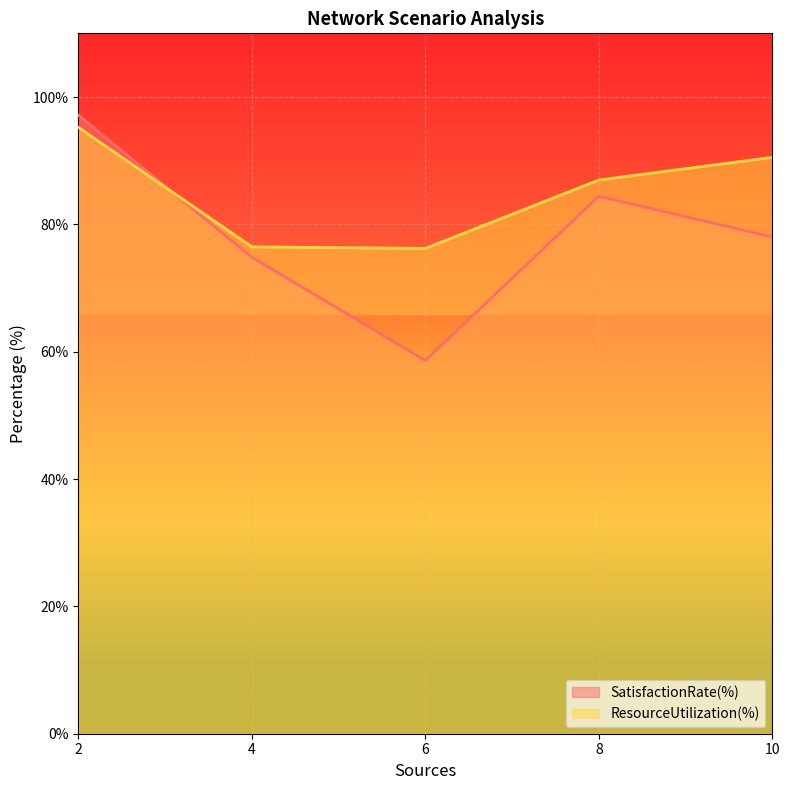

Reading left to right, what are all the values shown in this chart?

SatisfactionRate(%): 97.1	74.8	58.6	84.4	78.0
ResourceUtilization(%): 95.2	76.5	76.2	87.0	90.5